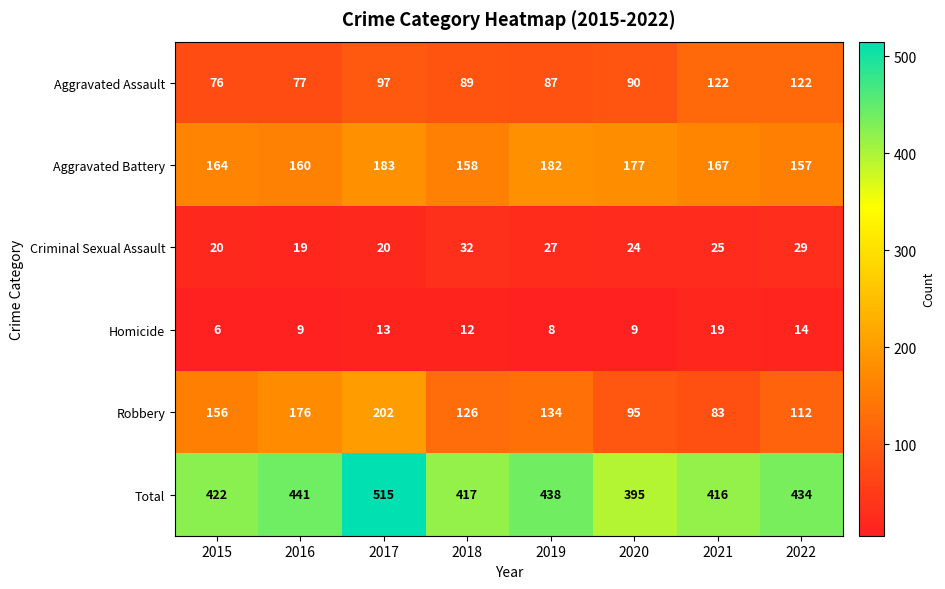

Count the number of categories in the chart.

8